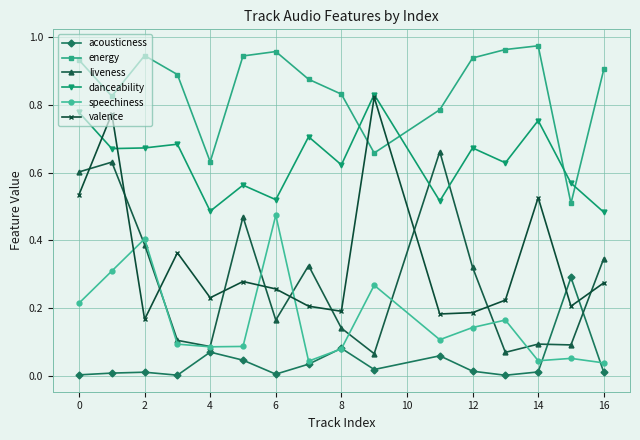

In danceability, how many points are higher than both neighbors (excluding endpoints)?

6